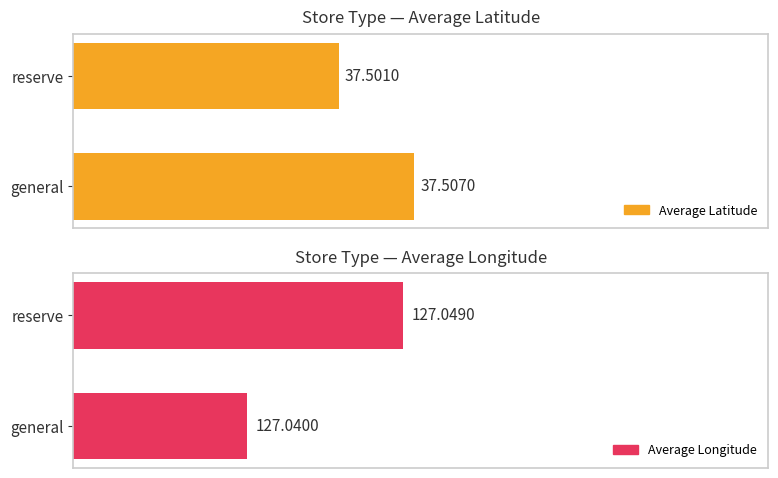

What is the value of the Average Latitude bar at the 2nd from the left?

37.5